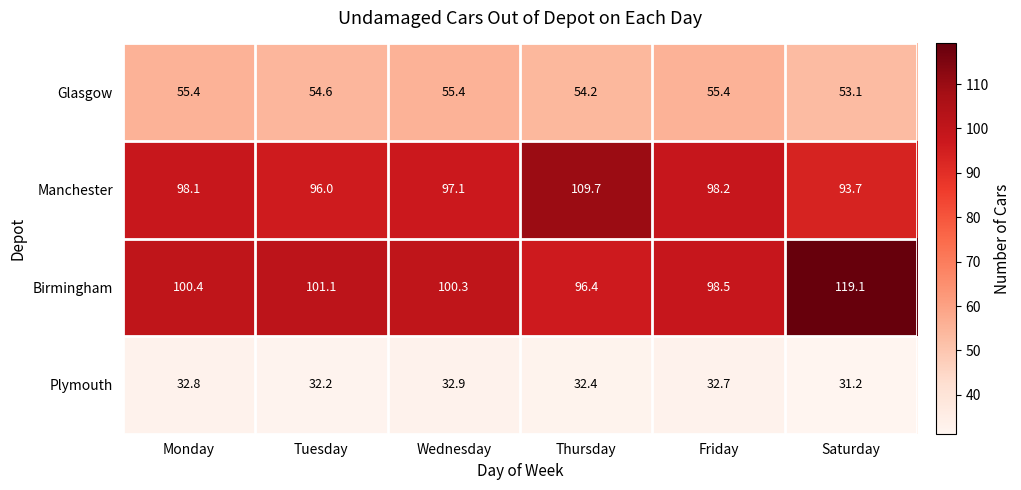

List the series in order of their peak value, lowest first.

Plymouth, Glasgow, Manchester, Birmingham